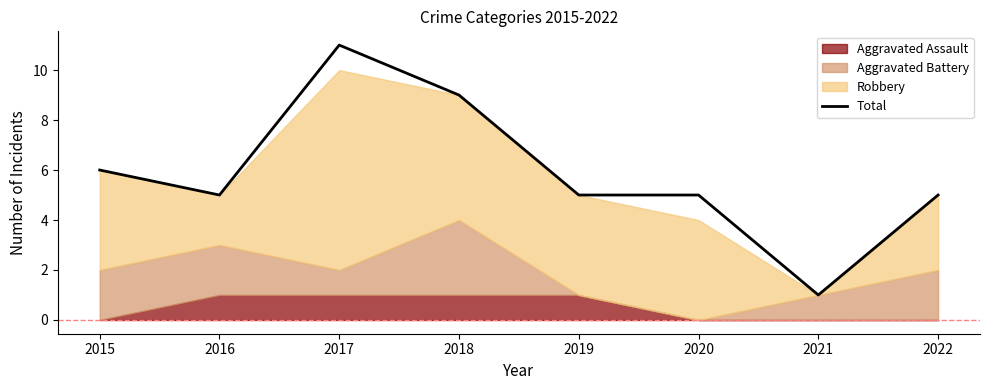

Reading left to right, transcribe all the data shown in this chart.

6	5	11	9	5	5	1	5